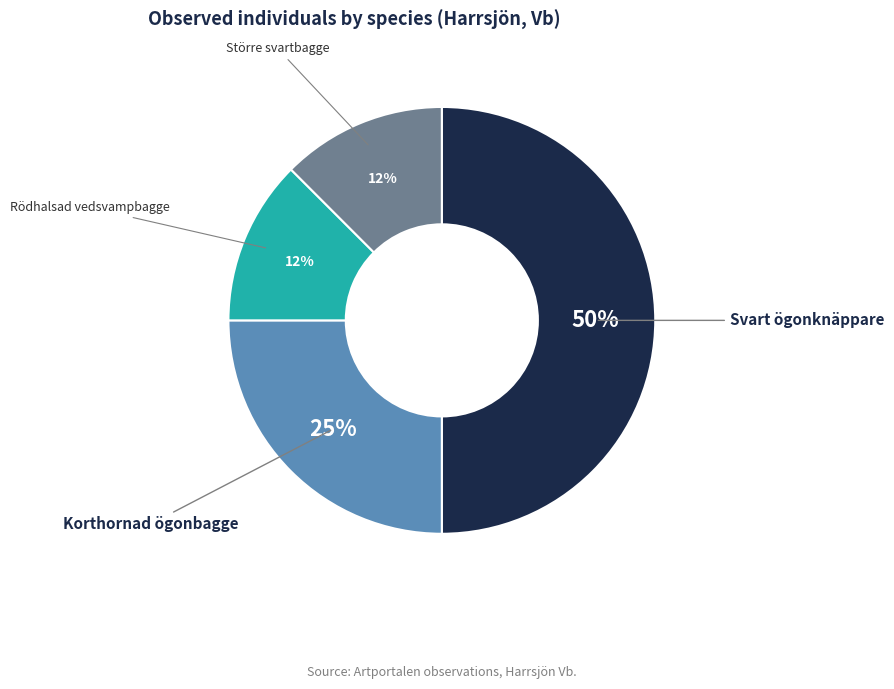

To the nearest percent, what percentage of the pie is Korthornad ögonbagge?

25%